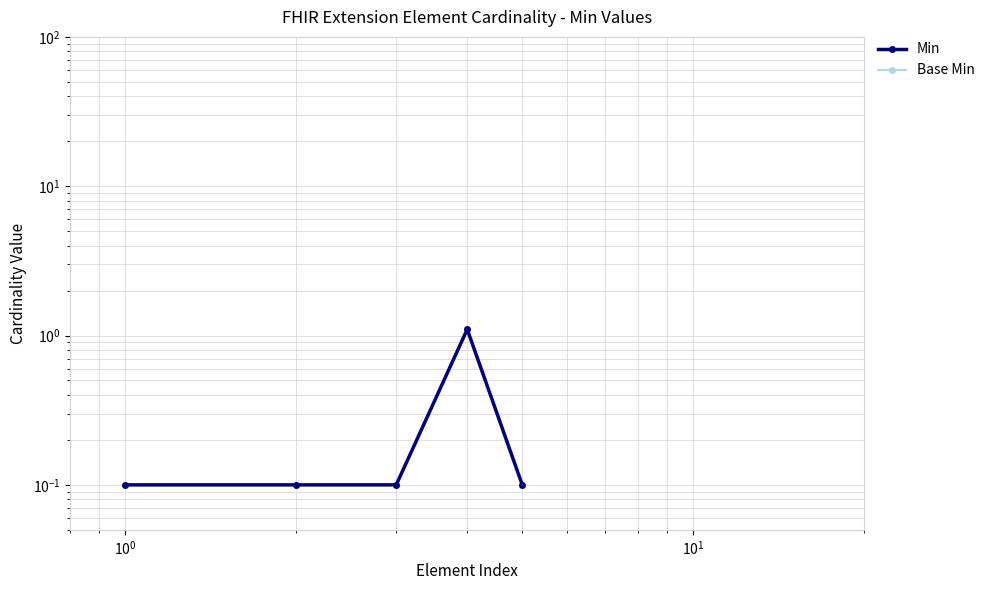

What is the average value of the Base Min series?

0.3